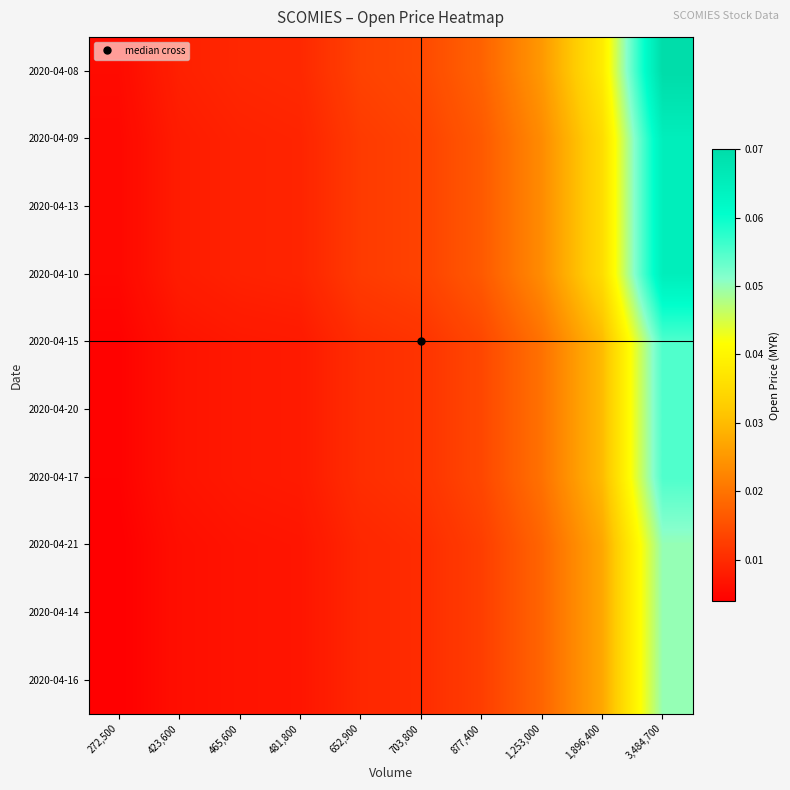

Which label corresponds to the smallest value in the chart?

272,500